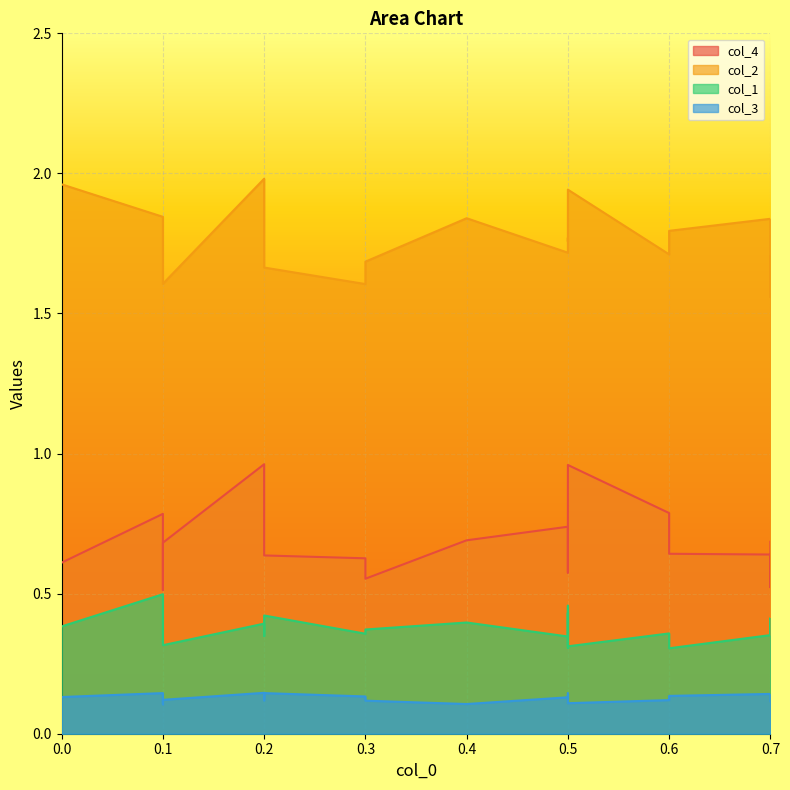

List the series in order of their overall mean, highest first.

col_2, col_4, col_1, col_3